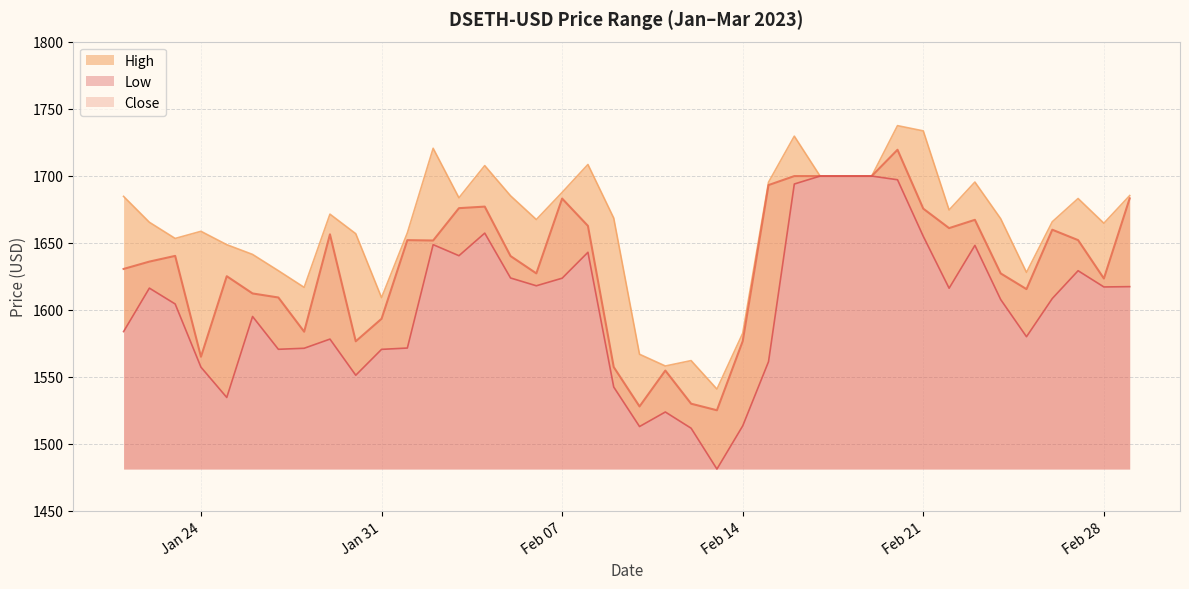

At 2023-01-28, list the series in order from smallest to largest.

Low, Close, High